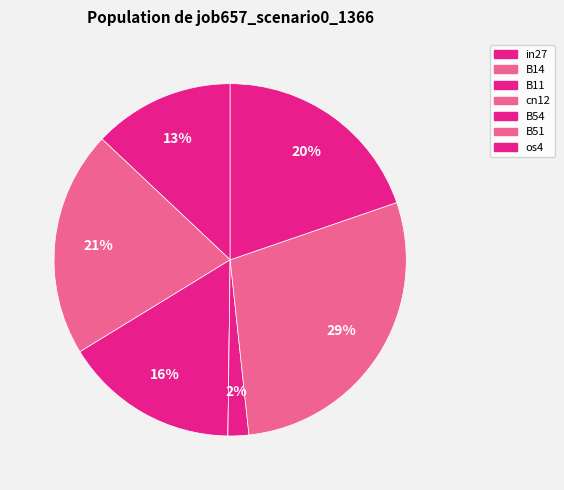

To the nearest percent, what is the difference between the largest and smallest slice percentages?

29%